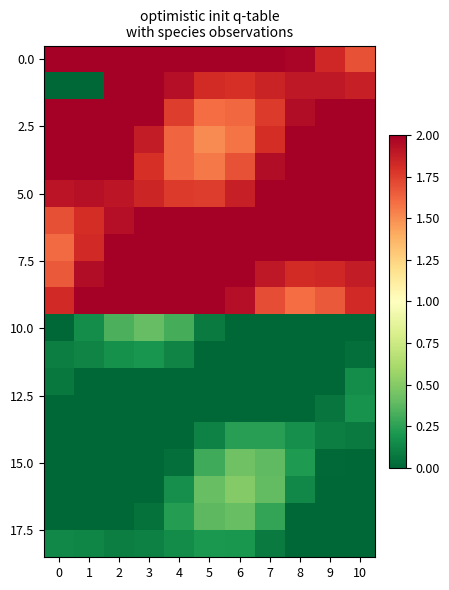

What is the difference between the highest and lowest values at 3?

2.0